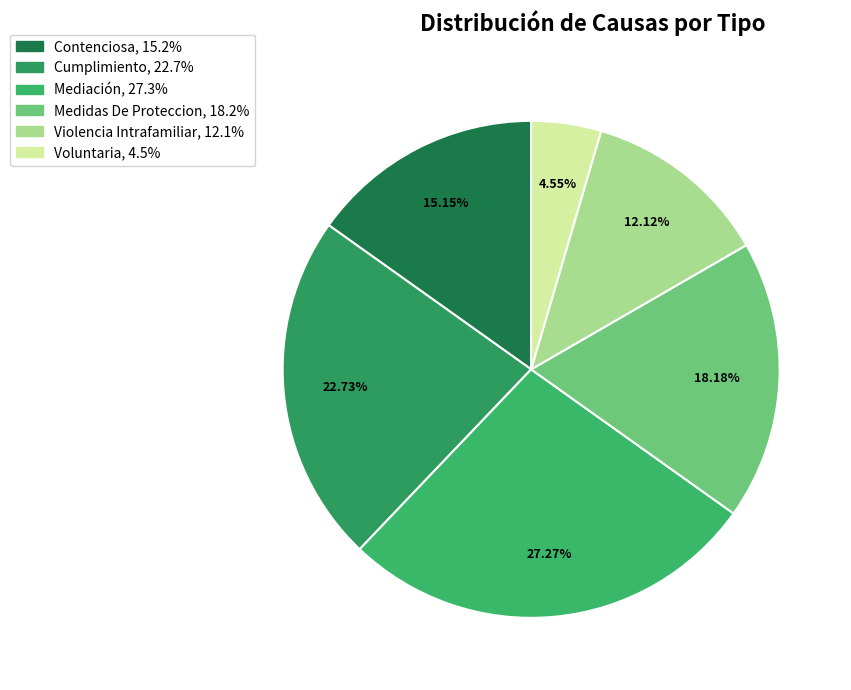

Combined, do Cumplimiento and Voluntaria account for over 50%?

No